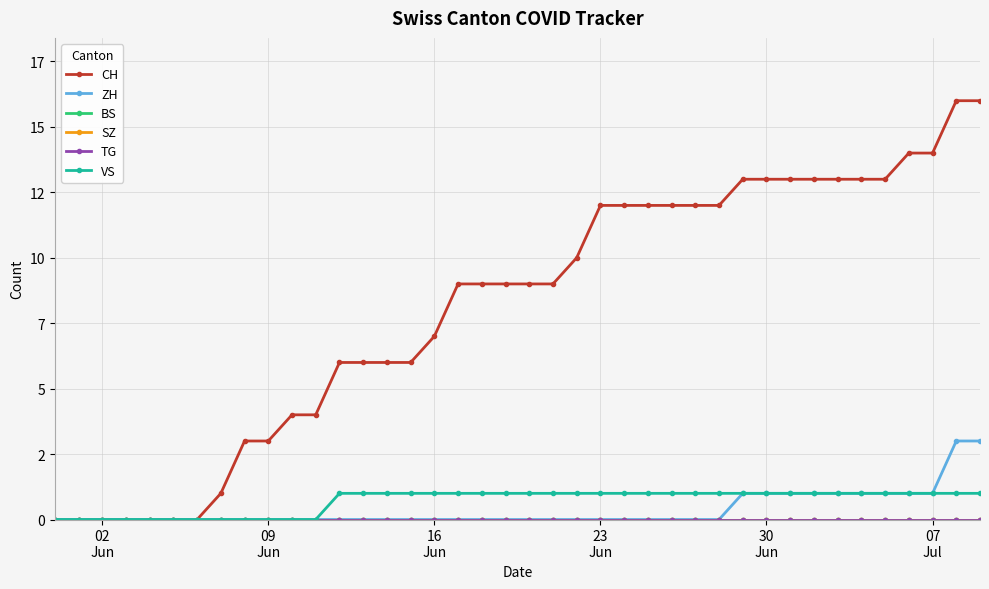

What is the difference between the maximum and minimum values in the VS series?

1